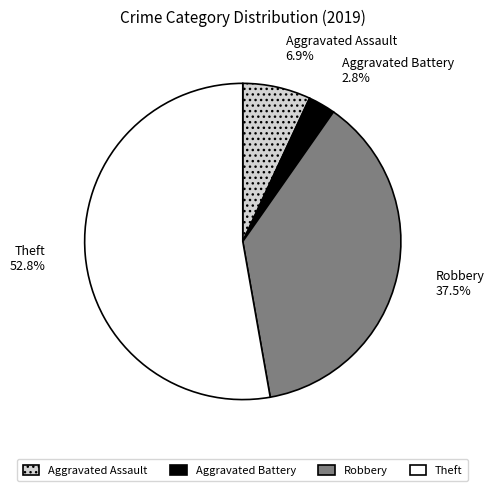

Is it true that Theft is 46% of the pie?

False